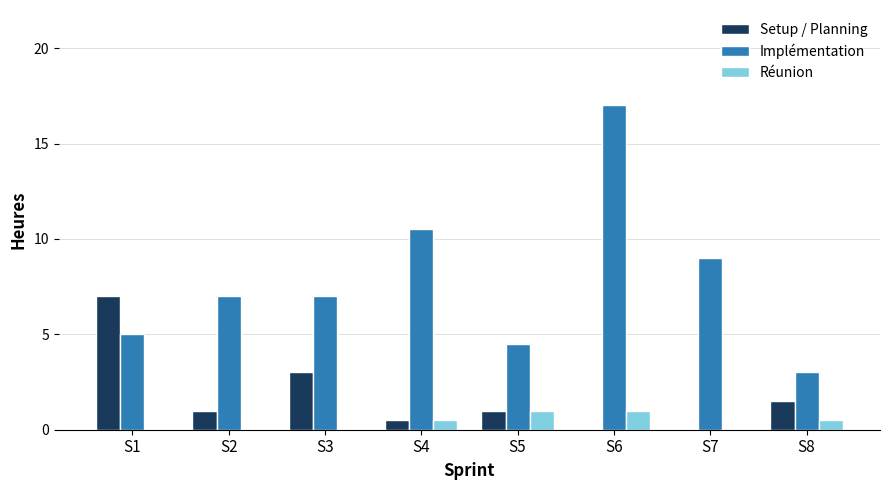

What is the total value across all series at S4?

11.5